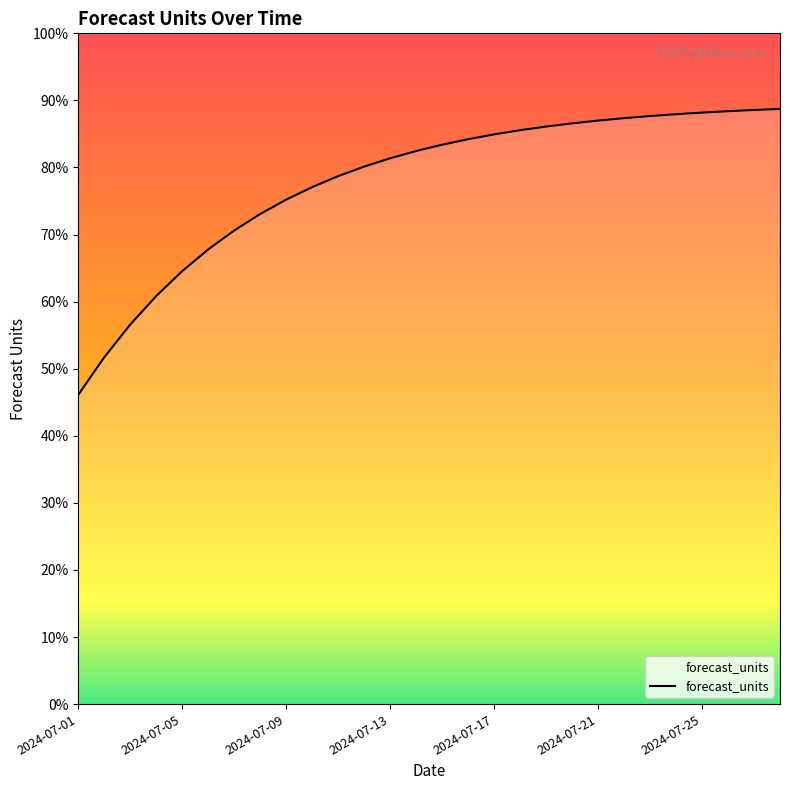

Is this an area chart (filled region under the line)?

Yes